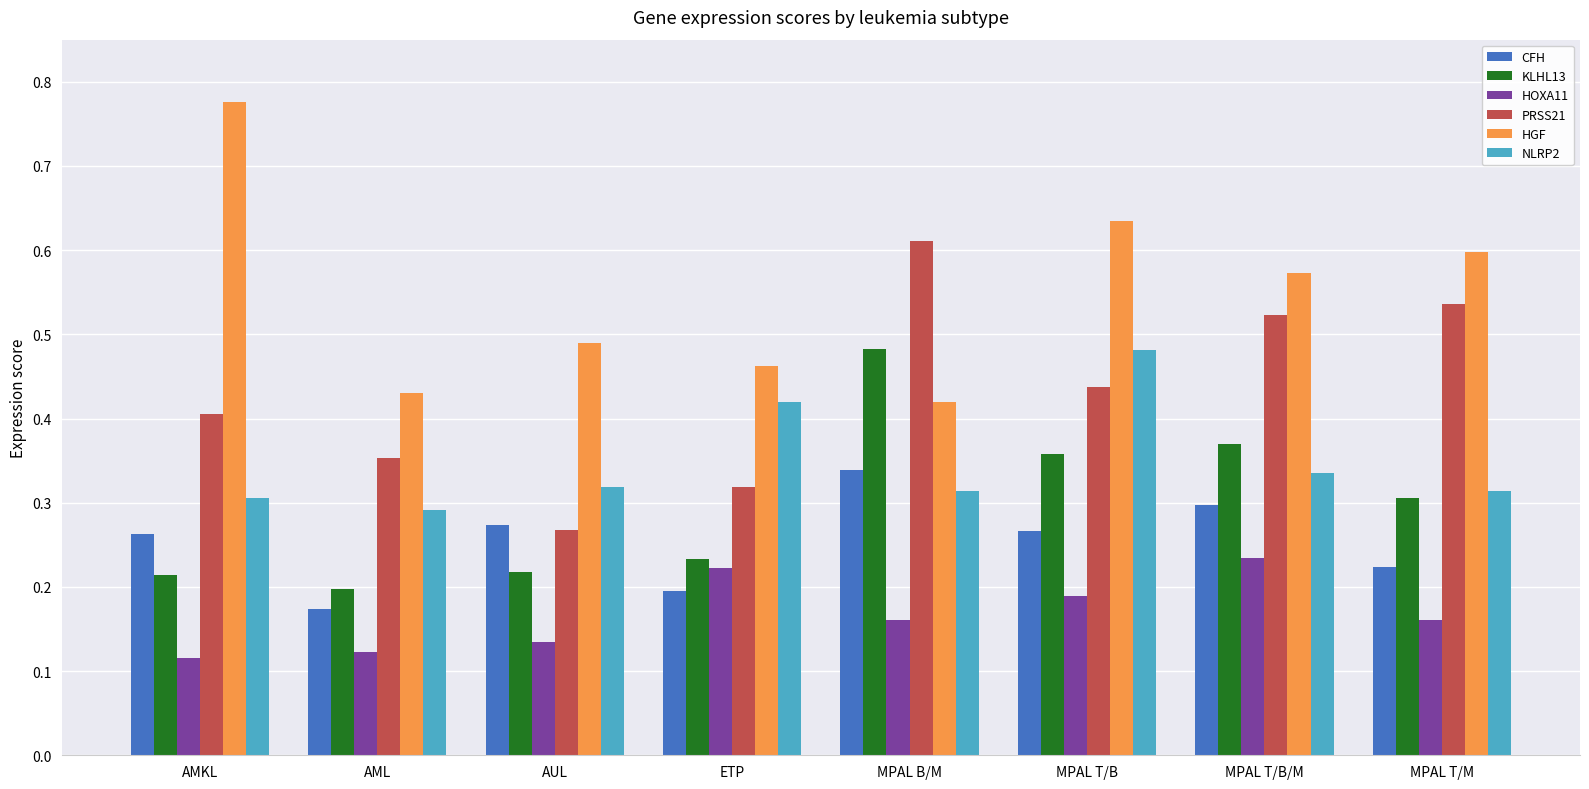

Is the value of HGF at AUL greater than the value of NLRP2 at MPAL B/M?

Yes